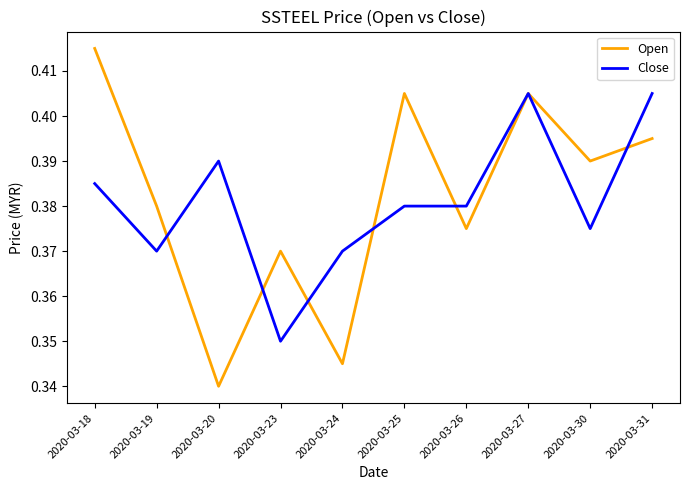

Which series has the largest total across all categories?

Open